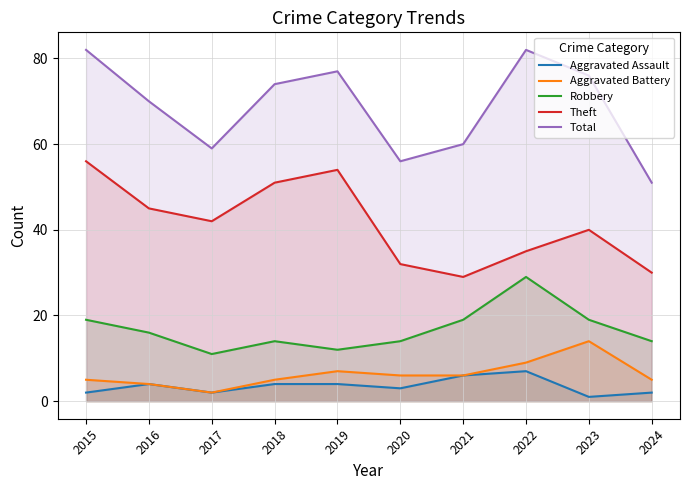

What is the approximate value of Theft at 2015?

56